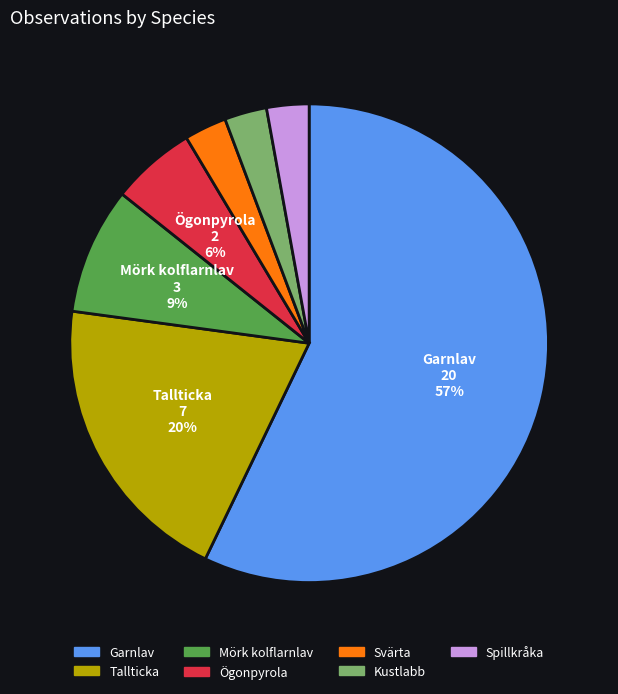

The Tallticka slice represents 20% of the pie. True or false?

True